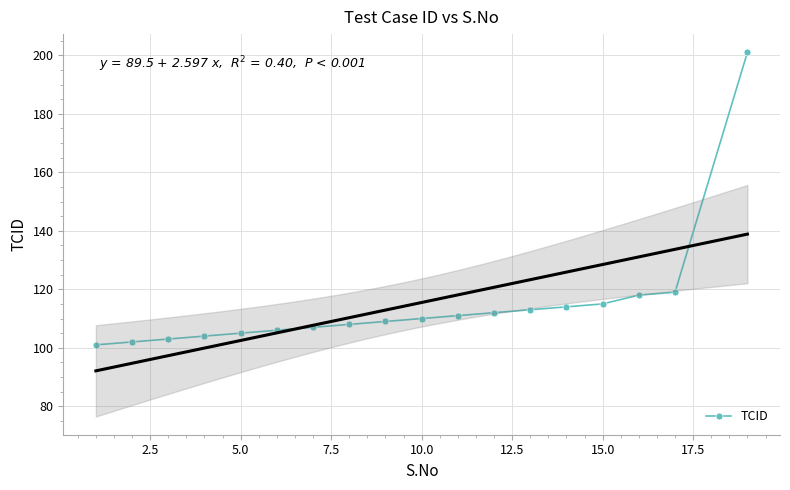

What is the highest value of the TCID series?

201